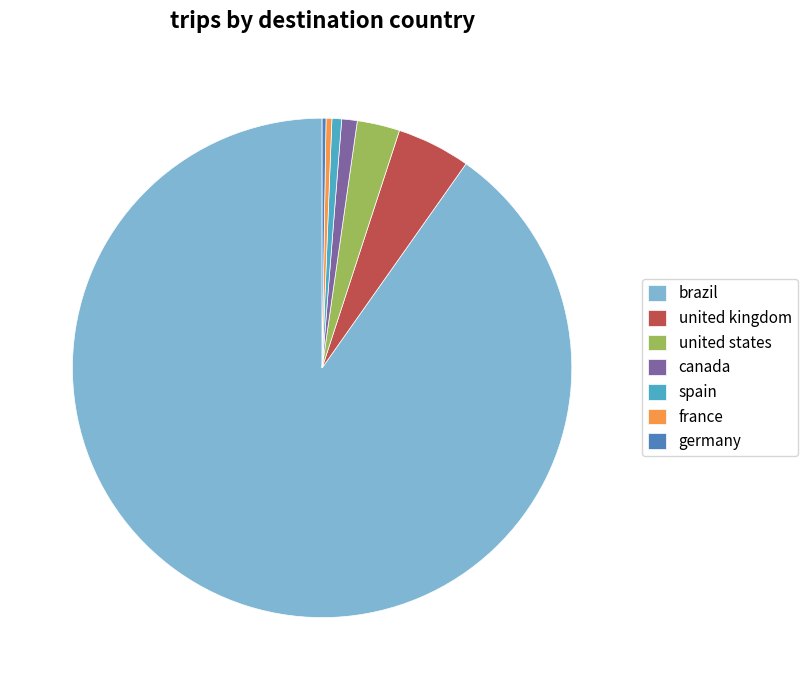

Which has a higher value, united states or united kingdom?

united kingdom